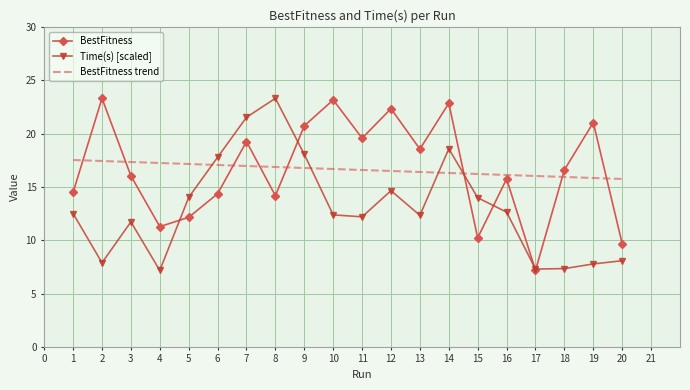

What is the lowest value of the BestFitness trend series?

15.8